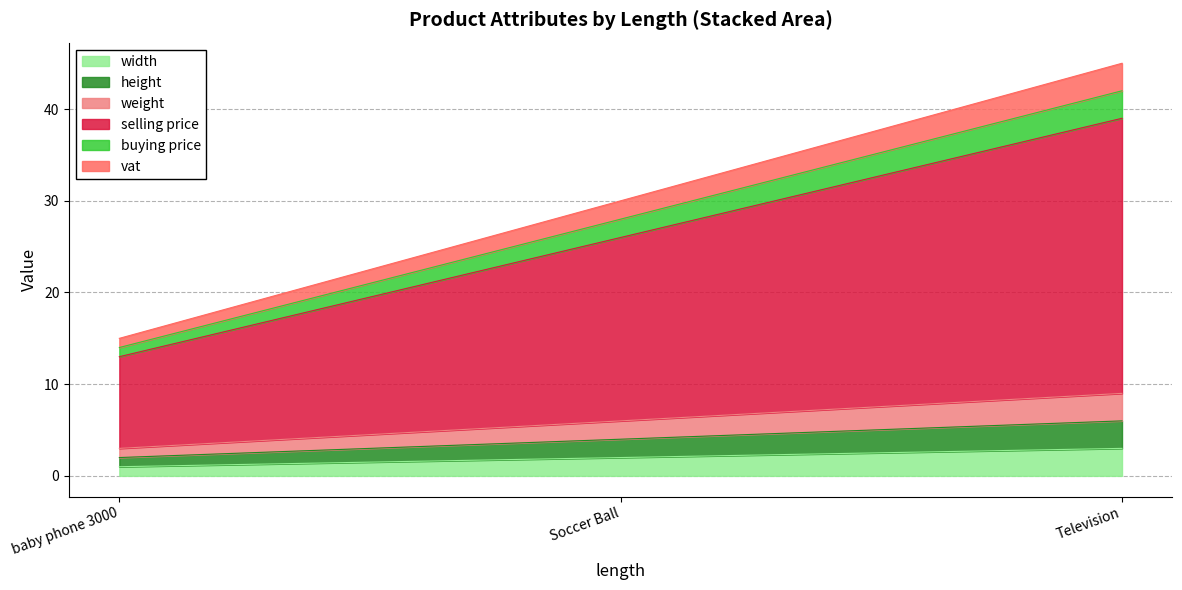

At which label does vat first exceed 30?

Television